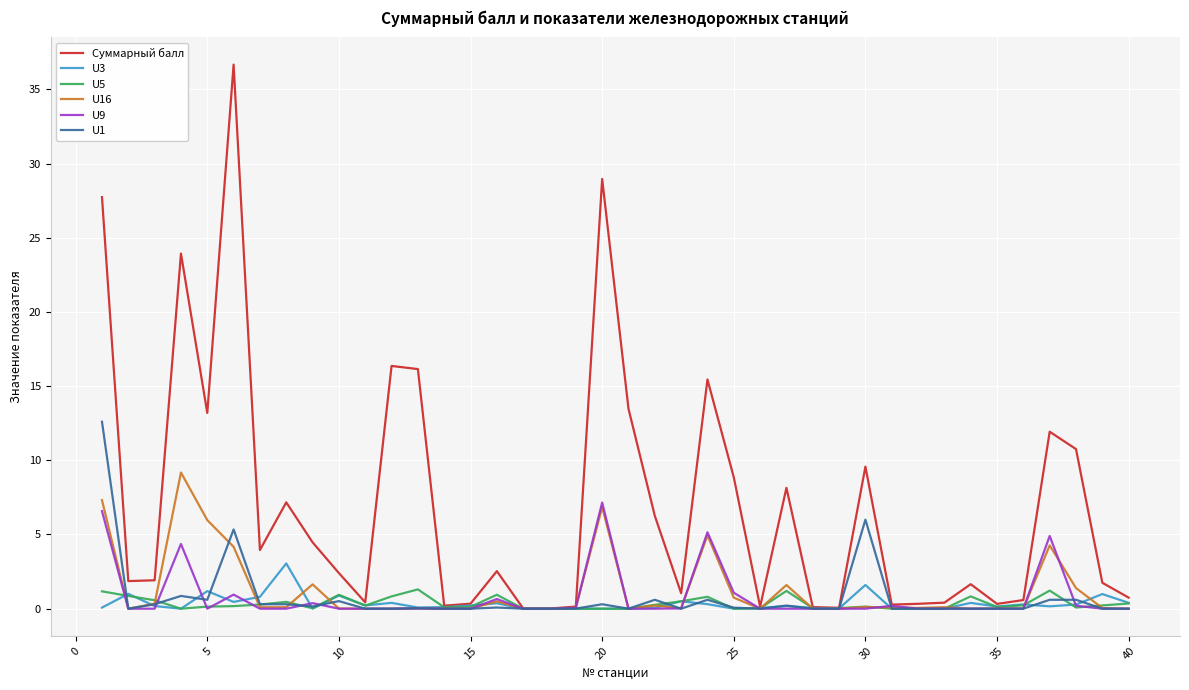

What is the maximum value shown in the chart?

36.7